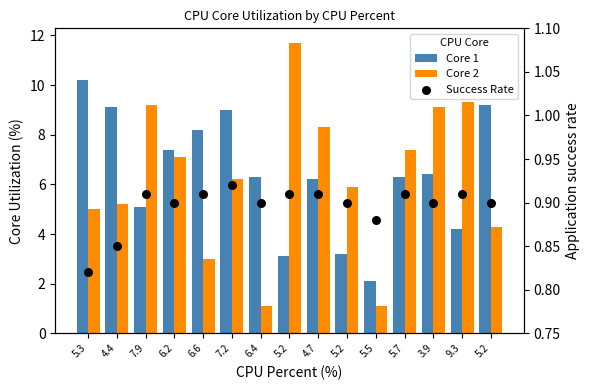

Which series reaches the maximum Y coordinate?

Core 2